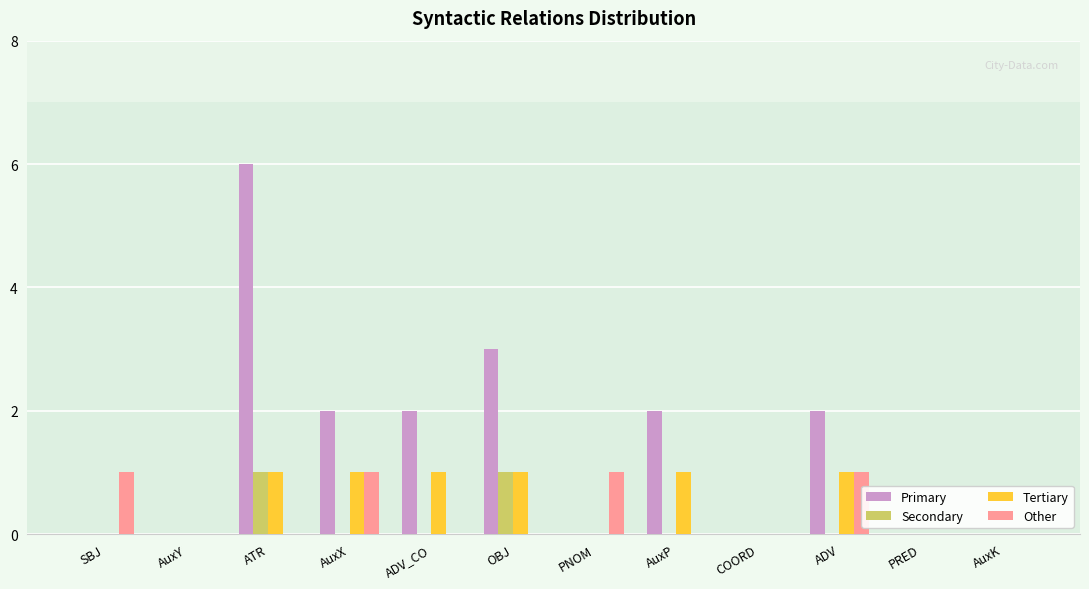

The value of Primary at PRED is 0. True or false?

True